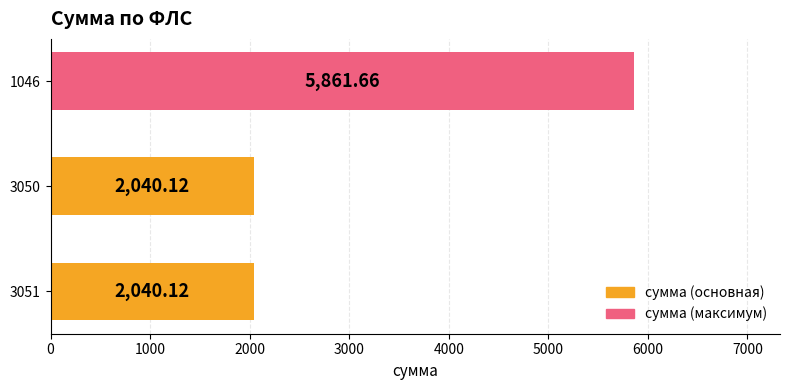

What is the smallest value displayed?

2040.1